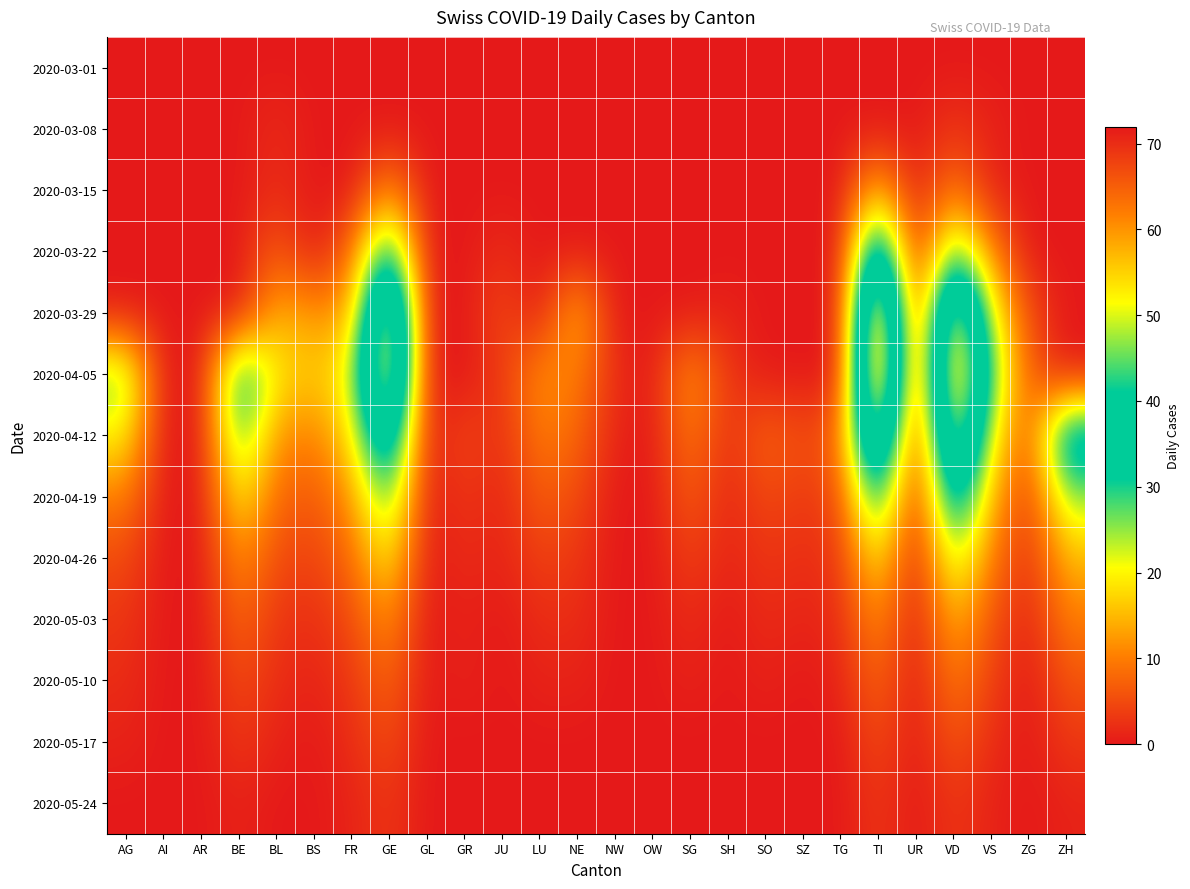

Reading right to left, what are all the values shown in this chart?

2020-03-01: ZH=0	ZG=0	VS=0	VD=0	UR=0	TI=0	TG=0	SZ=0	SO=0	SH=0	SG=0	OW=0	NW=0	NE=0	LU=0	JU=0	GR=0	GL=0	GE=0	FR=0	BS=0	BL=0	BE=0	AR=0	AI=0	AG=0
2020-03-08: ZH=0	ZG=0	VS=1	VD=3	UR=0	TI=0	TG=0	SZ=0	SO=0	SH=0	SG=0	OW=0	NW=0	NE=0	LU=0	JU=0	GR=0	GL=0	GE=0	FR=0	BS=0	BL=2	BE=0	AR=0	AI=0	AG=0
2020-03-15: ZH=0	ZG=0	VS=1	VD=10	UR=0	TI=16	TG=0	SZ=0	SO=0	SH=0	SG=0	OW=0	NW=0	NE=0	LU=0	JU=0	GR=0	GL=0	GE=12	FR=0	BS=0	BL=2	BE=0	AR=0	AI=0	AG=0
2020-03-22: ZH=0	ZG=0	VS=11	VD=30	UR=0	TI=46	TG=0	SZ=0	SO=0	SH=0	SG=0	OW=0	NW=0	NE=0	LU=0	JU=2	GR=0	GL=0	GE=36	FR=8	BS=0	BL=7	BE=0	AR=0	AI=0	AG=0
2020-03-29: ZH=0	ZG=5	VS=22	VD=58	UR=0	TI=69	TG=0	SZ=0	SO=0	SH=1	SG=0	OW=0	NW=0	NE=16	LU=0	JU=5	GR=0	GL=0	GE=59	FR=13	BS=12	BL=15	BE=0	AR=0	AI=0	AG=0
2020-04-05: ZH=0	ZG=7	VS=28	VD=64	UR=0	TI=72	TG=0	SZ=0	SO=0	SH=3	SG=13	OW=0	NW=2	NE=10	LU=12	JU=3	GR=0	GL=0	GE=61	FR=21	BS=16	BL=19	BE=35	AR=0	AI=0	AG=27
2020-04-12: ZH=40	ZG=5	VS=22	VD=55	UR=0	TI=55	TG=8	SZ=5	SO=8	SH=2	SG=10	OW=0	NW=1	NE=8	LU=10	JU=2	GR=5	GL=0	GE=45	FR=18	BS=10	BL=12	BE=30	AR=0	AI=0	AG=20
2020-04-19: ZH=25	ZG=3	VS=15	VD=40	UR=0	TI=35	TG=5	SZ=3	SO=5	SH=1	SG=7	OW=0	NW=0	NE=5	LU=7	JU=1	GR=3	GL=0	GE=30	FR=12	BS=6	BL=8	BE=20	AR=0	AI=0	AG=10
2020-04-26: ZH=15	ZG=2	VS=10	VD=25	UR=0	TI=20	TG=3	SZ=2	SO=3	SH=1	SG=4	OW=0	NW=0	NE=3	LU=4	JU=1	GR=2	GL=0	GE=20	FR=8	BS=4	BL=5	BE=12	AR=0	AI=0	AG=5
2020-05-03: ZH=10	ZG=1	VS=6	VD=15	UR=0	TI=12	TG=2	SZ=1	SO=2	SH=0	SG=2	OW=0	NW=0	NE=2	LU=2	JU=0	GR=1	GL=0	GE=12	FR=5	BS=2	BL=3	BE=8	AR=0	AI=0	AG=3
2020-05-10: ZH=6	ZG=0	VS=4	VD=10	UR=0	TI=8	TG=1	SZ=0	SO=1	SH=0	SG=1	OW=0	NW=0	NE=1	LU=1	JU=0	GR=1	GL=0	GE=8	FR=3	BS=1	BL=2	BE=5	AR=0	AI=0	AG=2
2020-05-17: ZH=3	ZG=0	VS=2	VD=6	UR=0	TI=5	TG=0	SZ=0	SO=0	SH=0	SG=0	OW=0	NW=0	NE=0	LU=0	JU=0	GR=0	GL=0	GE=5	FR=2	BS=0	BL=1	BE=3	AR=0	AI=0	AG=1
2020-05-24: ZH=1	ZG=0	VS=1	VD=3	UR=0	TI=3	TG=0	SZ=0	SO=0	SH=0	SG=0	OW=0	NW=0	NE=0	LU=0	JU=0	GR=0	GL=0	GE=3	FR=1	BS=0	BL=0	BE=1	AR=0	AI=0	AG=0